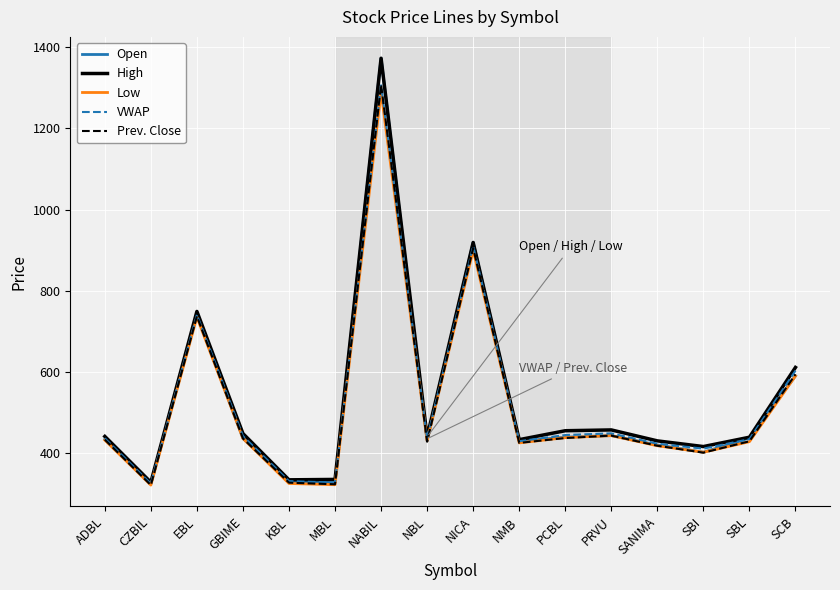

At which label is High closest to 850?

NICA